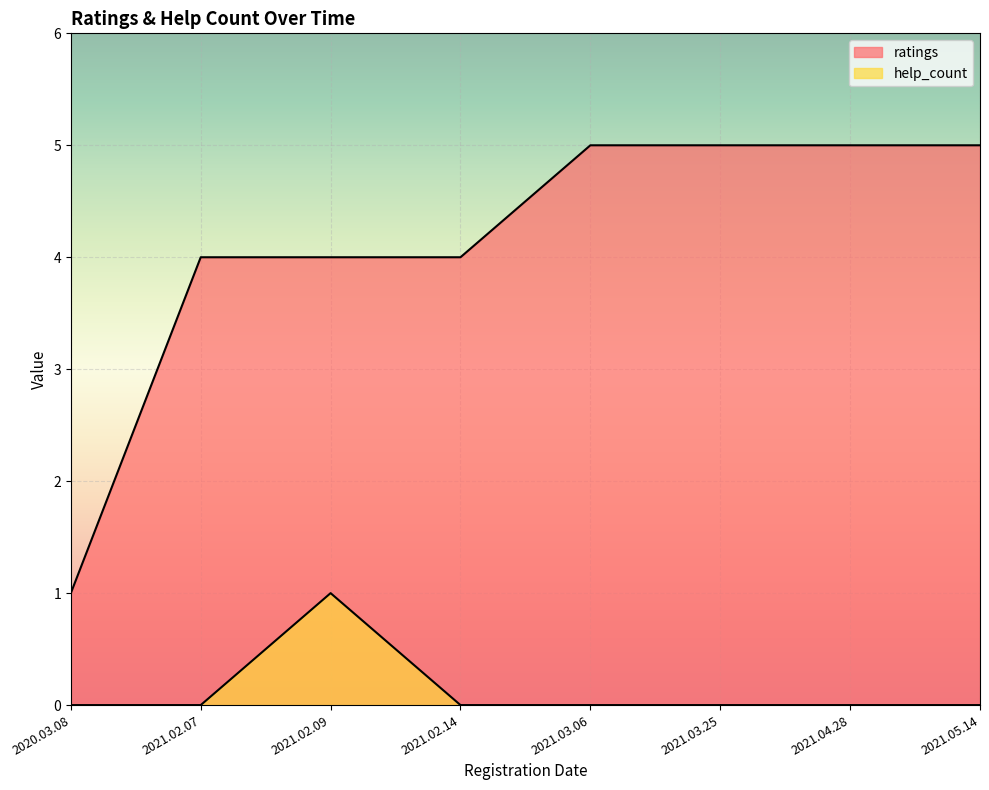

How many lines are shown in the chart?

2